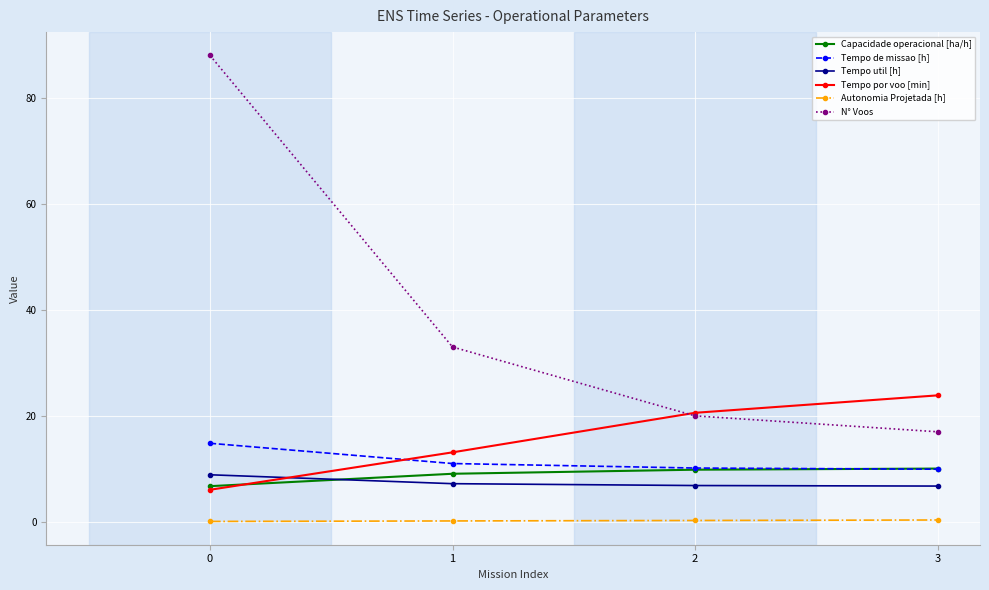

The value of Autonomia Projetada [h] at 1 is 0.2. True or false?

True